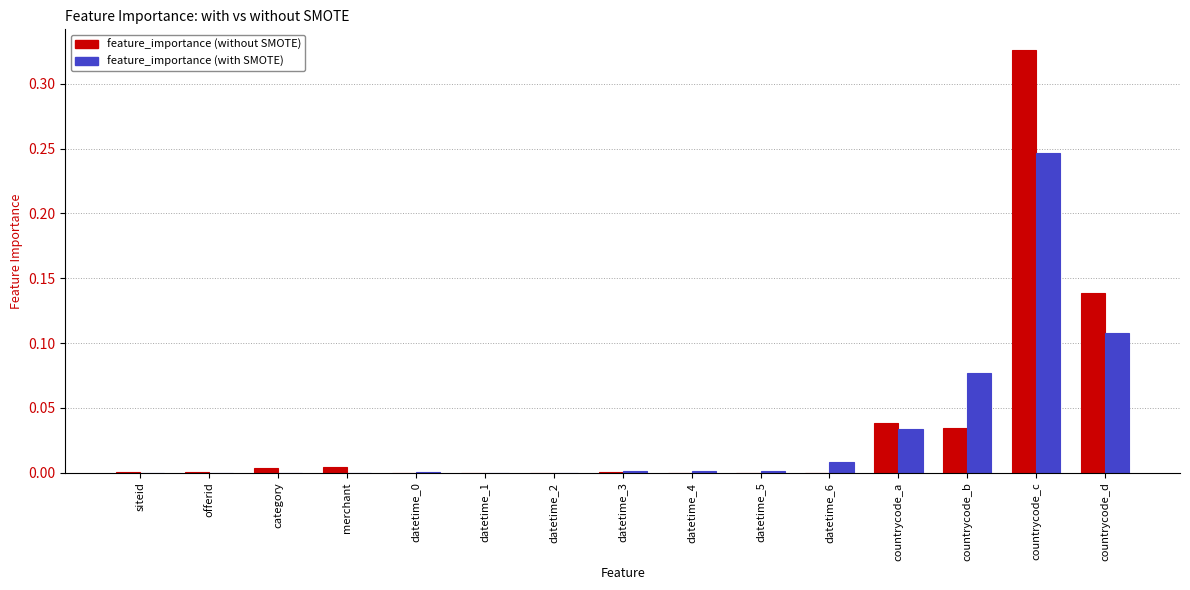

At which category is the sum across all series the highest?

countrycode_c